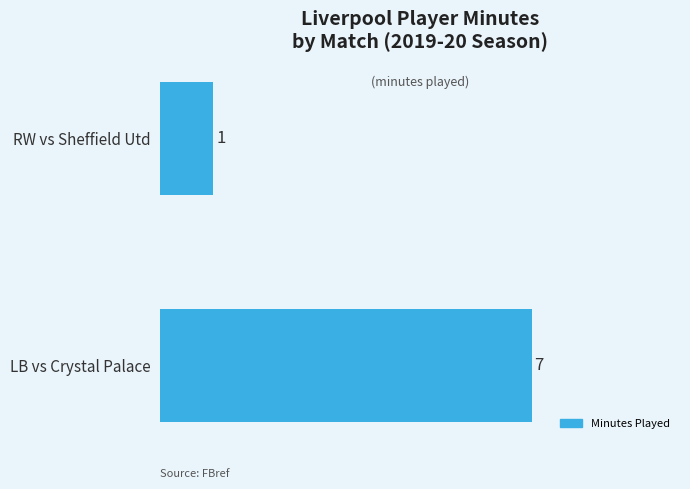

True or false: the data shows 7 at LB vs Crystal Palace.

True